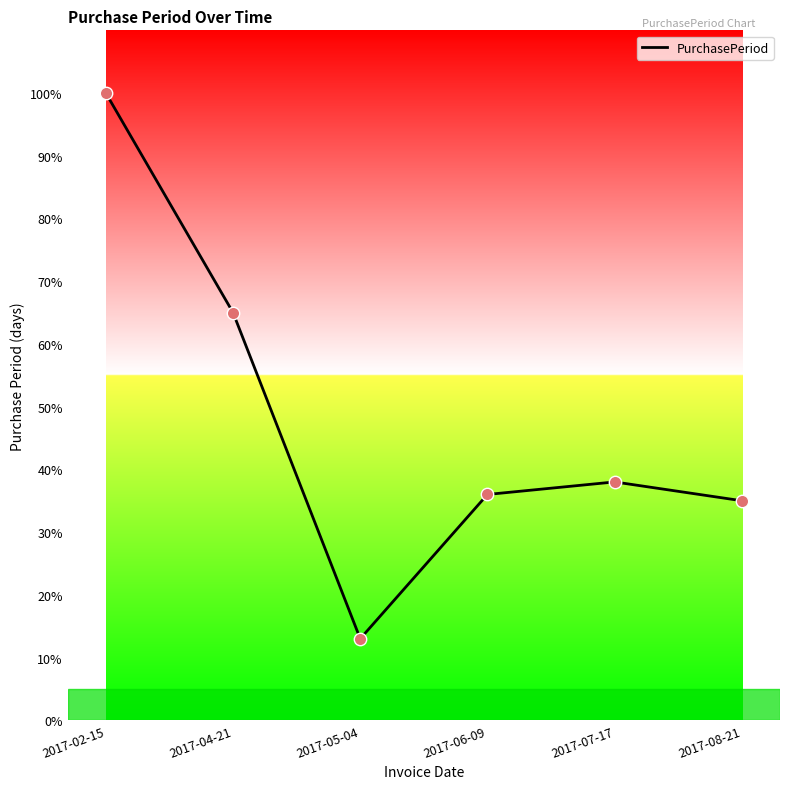

Between 2017-02-15 and 2017-04-21, which is larger?

2017-02-15